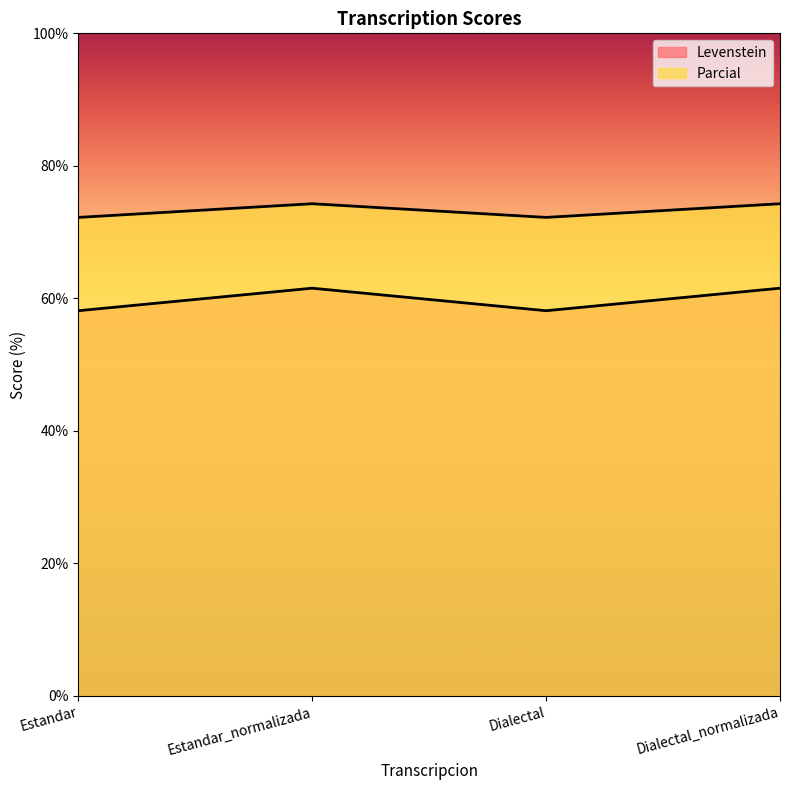

True or false: Levenstein and Parcial cross at least once.

False